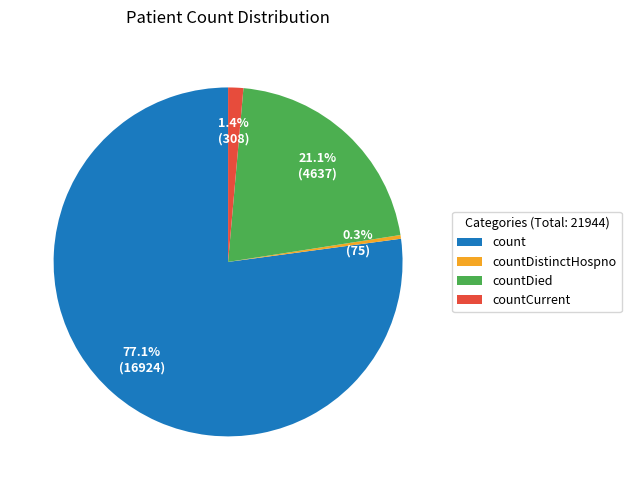

The count slice represents 89% of the pie. True or false?

False